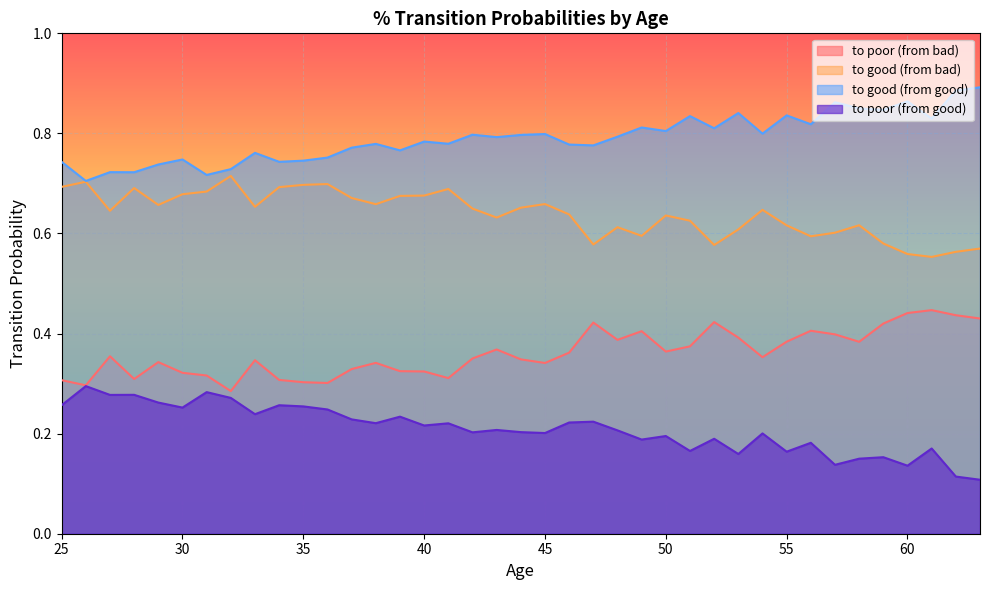

What is the total value across all series at 33?

2.0